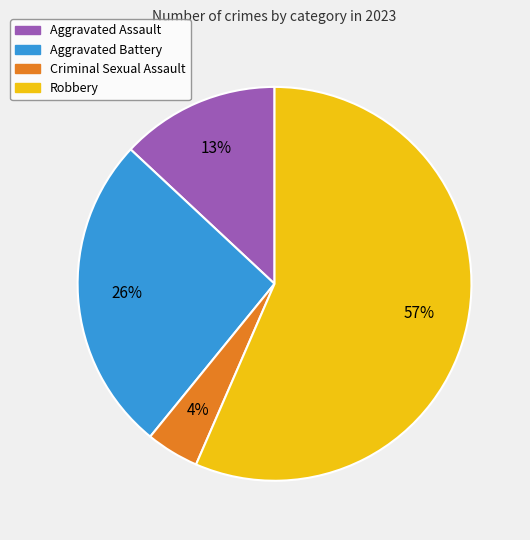

Is the sum of Robbery and Aggravated Assault greater than half?

Yes